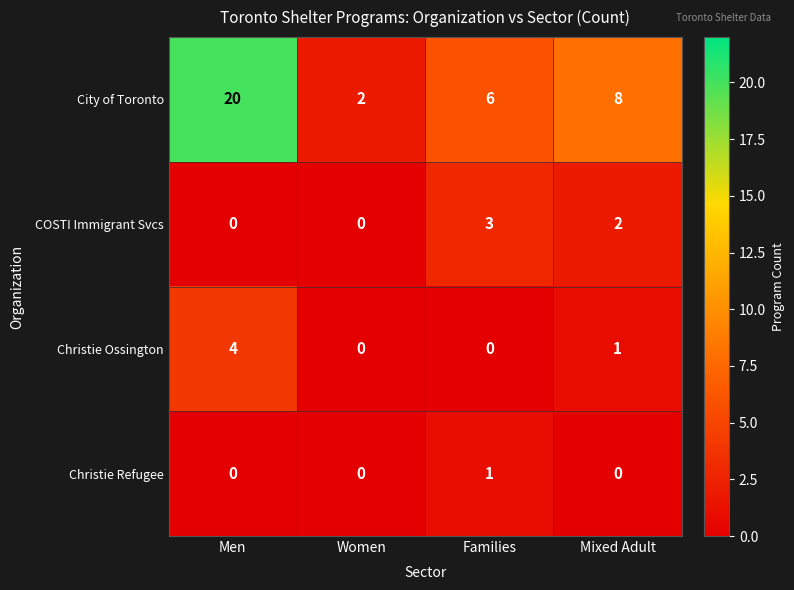

The value of Christie Ossington at Men is 2. True or false?

False